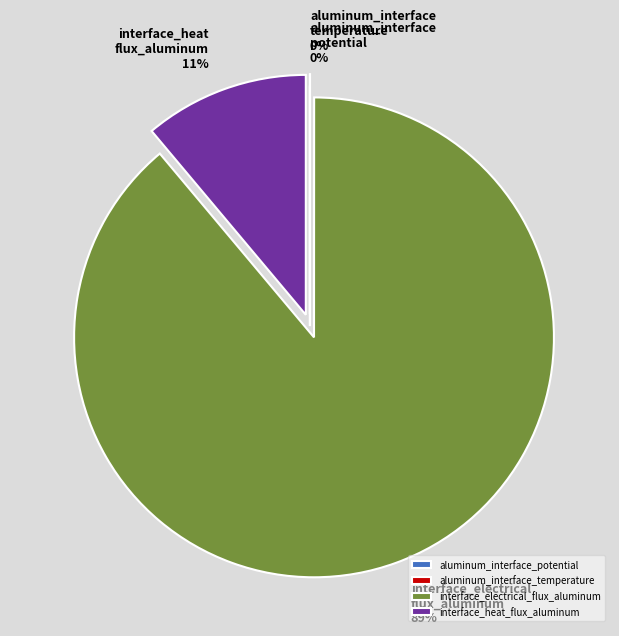

Between interface_heat_flux_aluminum and interface_electrical_flux_aluminum, which is larger?

interface_electrical_flux_aluminum